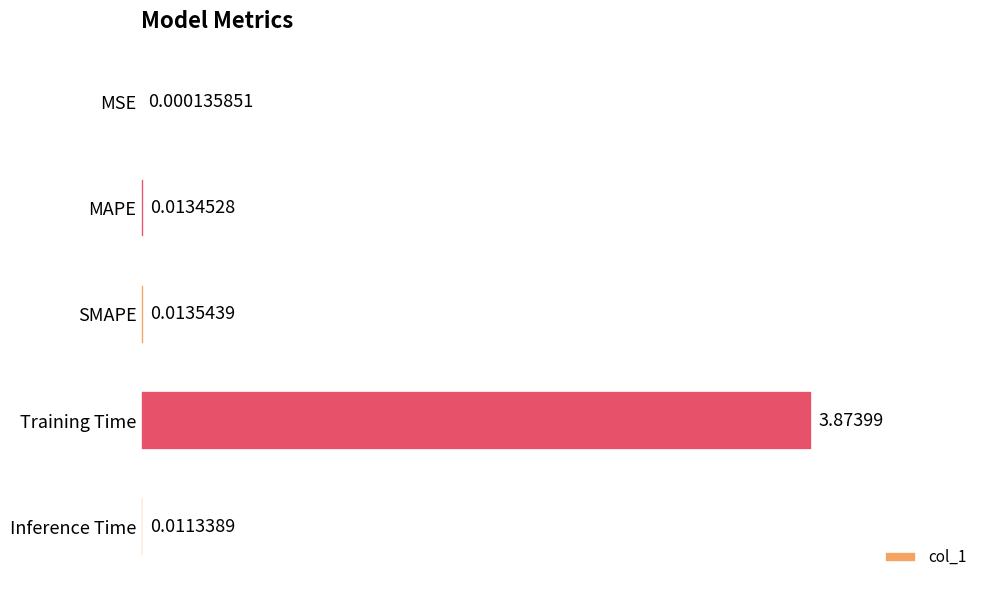

Which has a higher value, MAPE or Inference Time?

MAPE